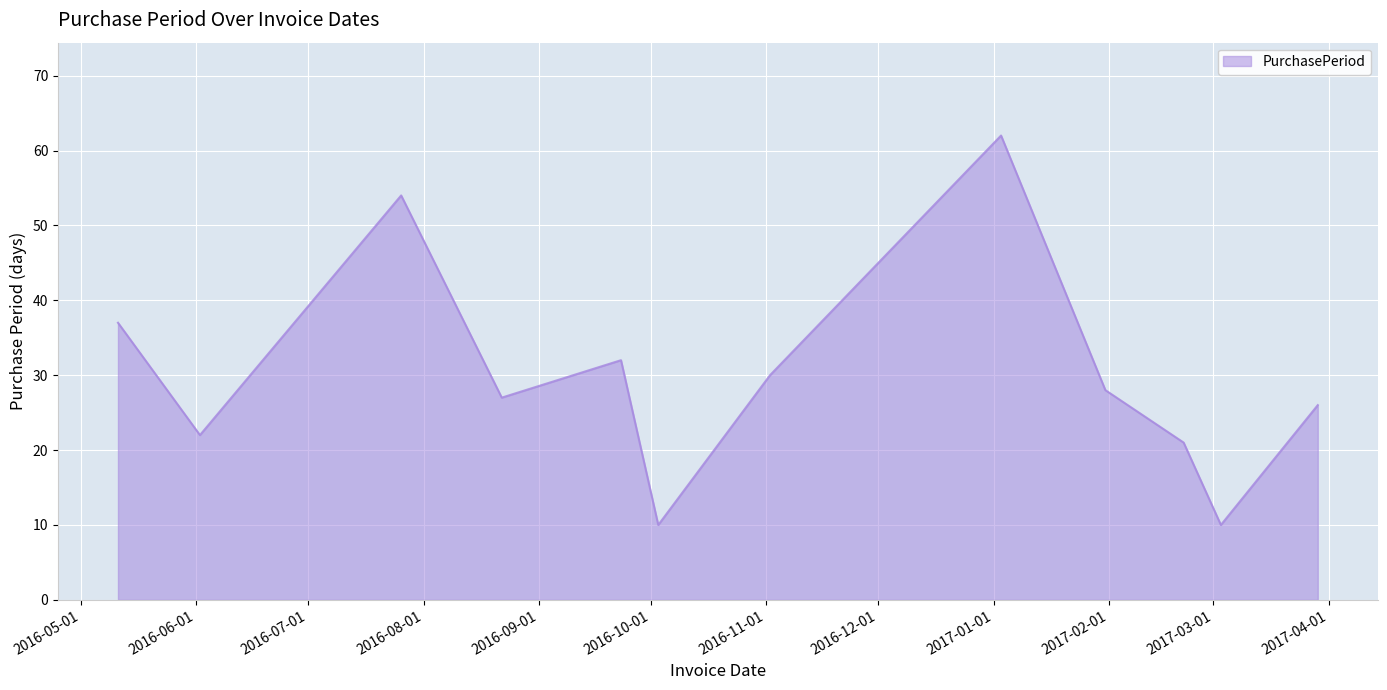

What is the greatest value displayed?

62